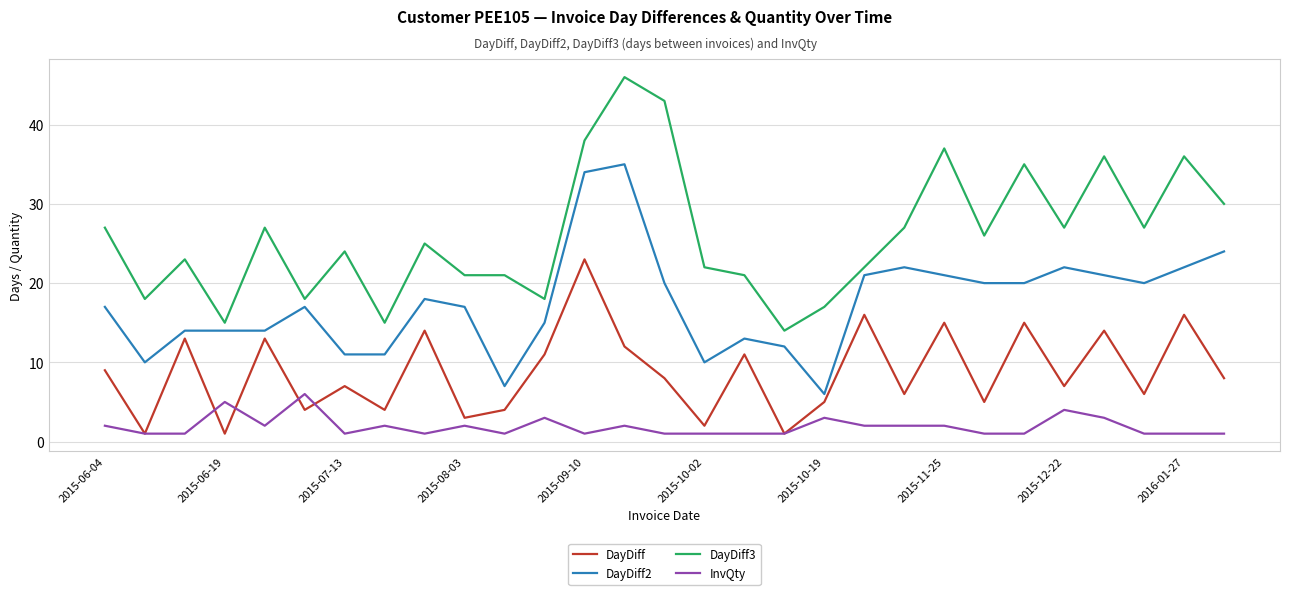

Which series has the largest total across all categories?

DayDiff3